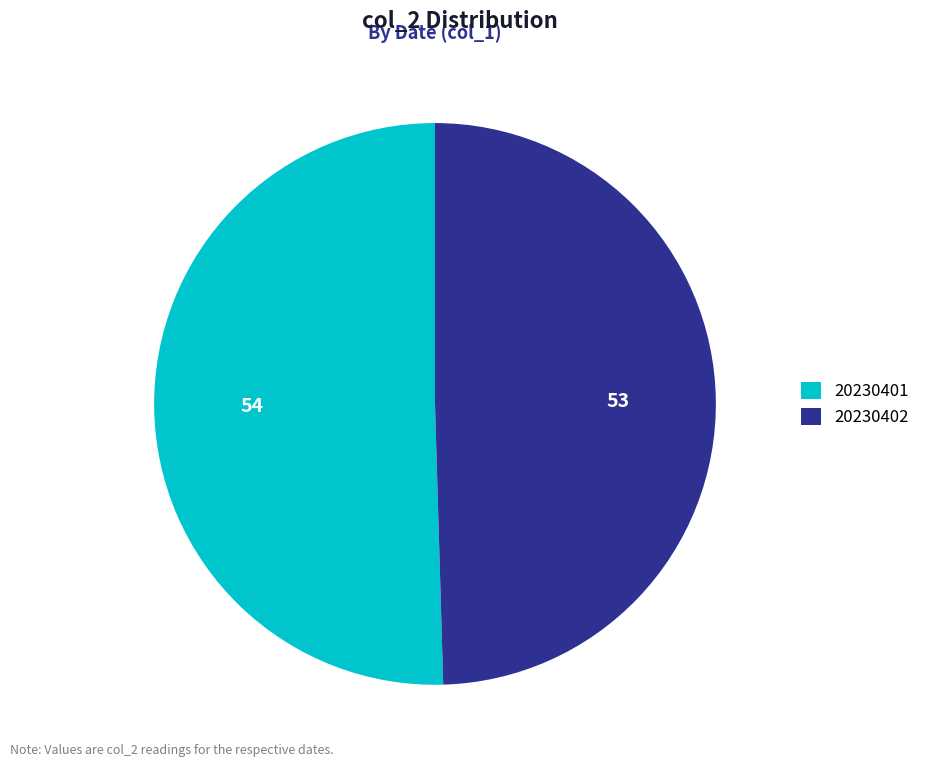

How many segments does this pie chart have?

2